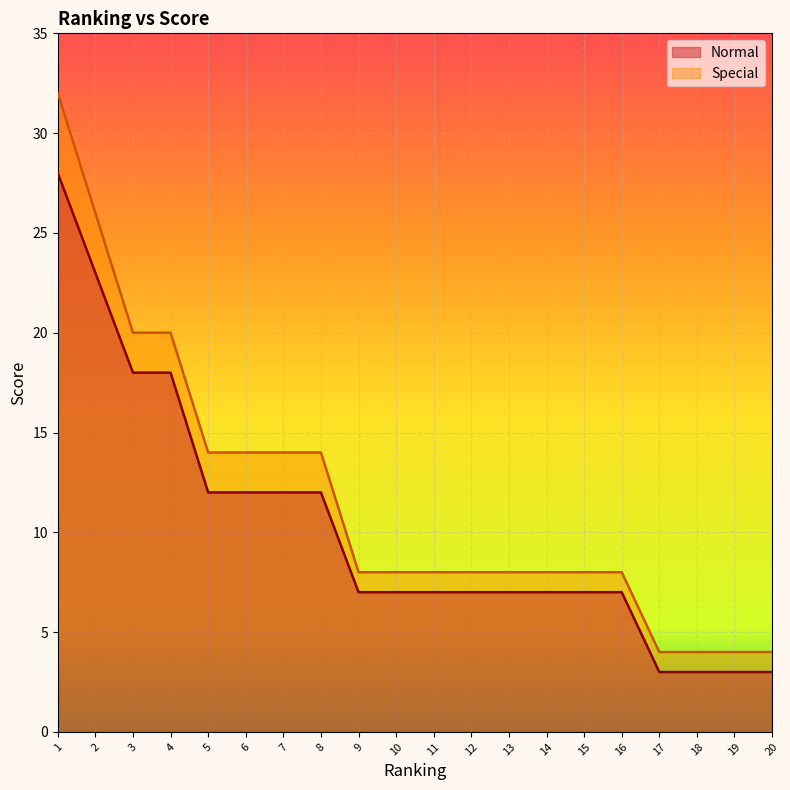

How many lines are shown in the chart?

2